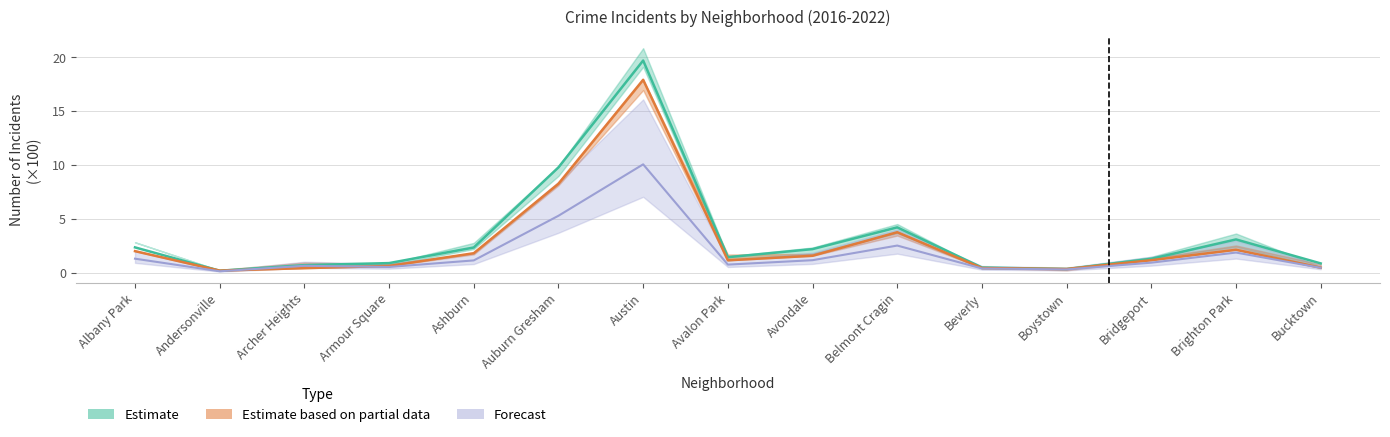

At which category does the chart reach its minimum across all series?

Andersonville